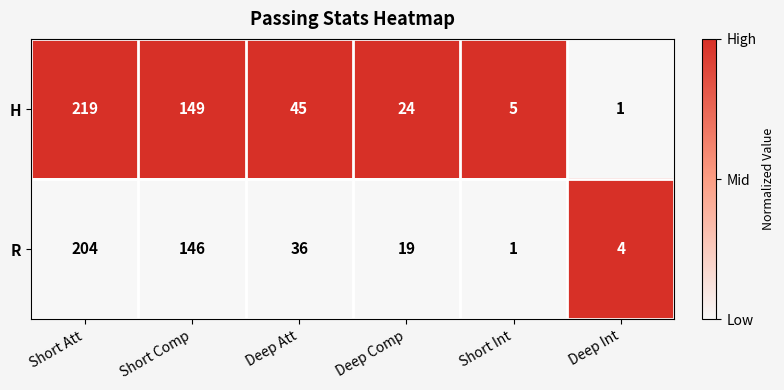

Which series has the widest spread of values?

H